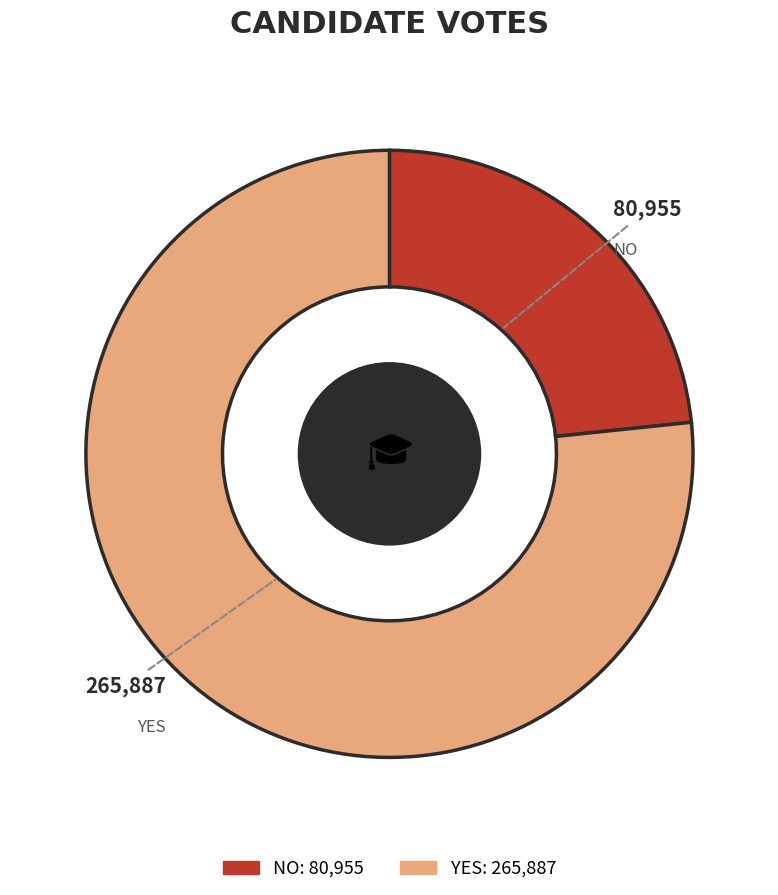

Does any single category account for the majority?

Yes